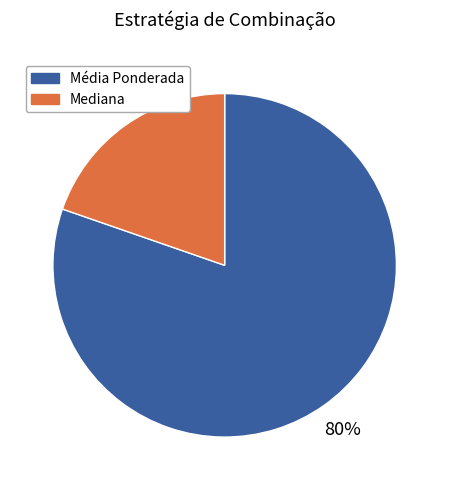

How many segments does this pie chart have?

2